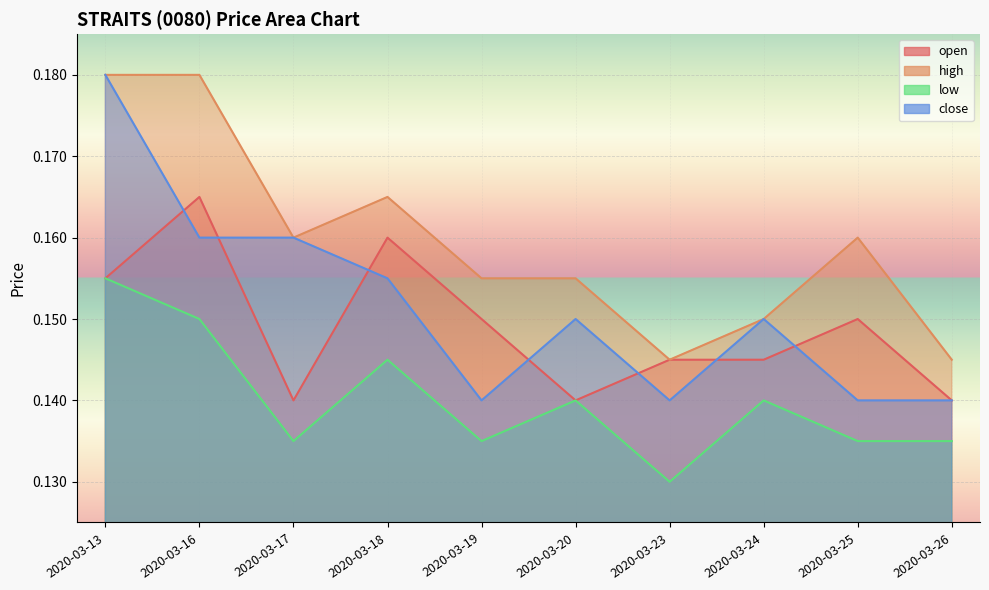

True or false: open and low intersect in this chart.

False